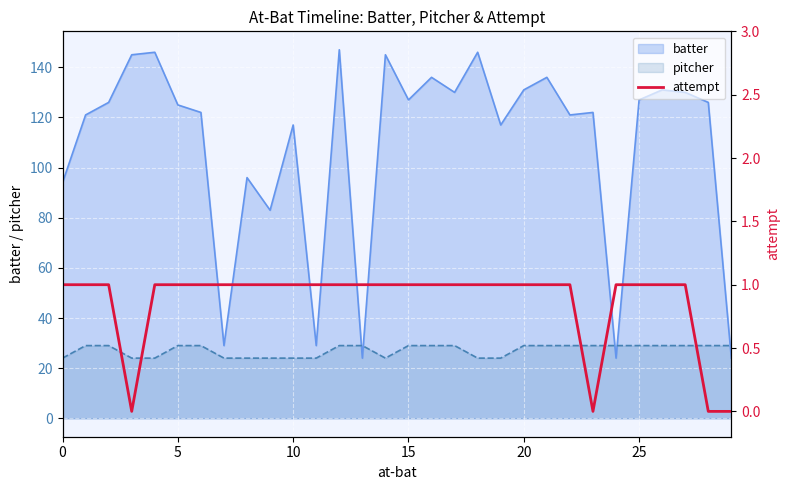

What is the maximum value for pitcher?

29